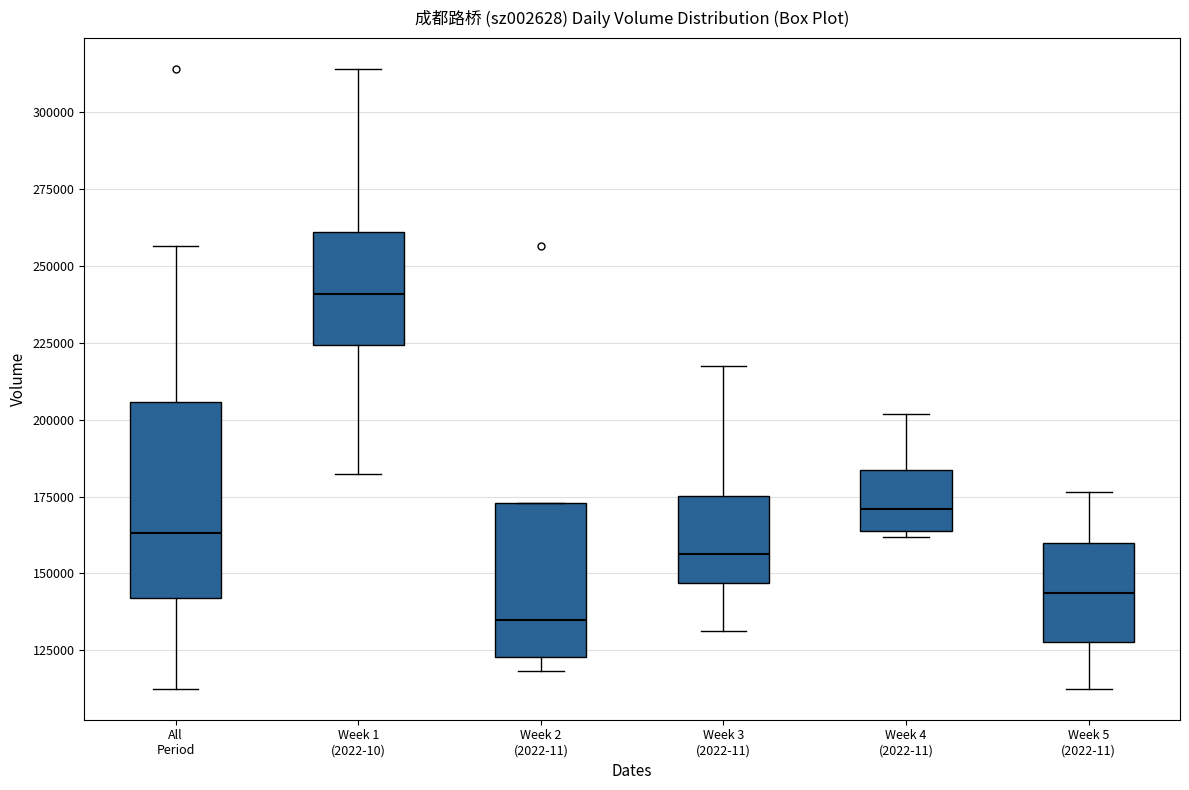

Reading left to right, transcribe this box plot: for each box, give where its median line is, the range the box spans, and where its two whiskers end, as read against the y-axis. The values are not printed on the chart, so give them approximately, as read against the axis.

All Period: median 165000, box 140000 to 205000, whiskers 115000 to 255000
Week 1 (2022-10): median 240000, box 225000 to 260000, whiskers 180000 to 315000
Week 2 (2022-11): median 135000, box 125000 to 175000, whiskers 120000 to 175000
Week 3 (2022-11): median 155000, box 145000 to 175000, whiskers 130000 to 220000
Week 4 (2022-11): median 170000, box 165000 to 185000, whiskers 160000 to 200000
Week 5 (2022-11): median 145000, box 130000 to 160000, whiskers 115000 to 175000